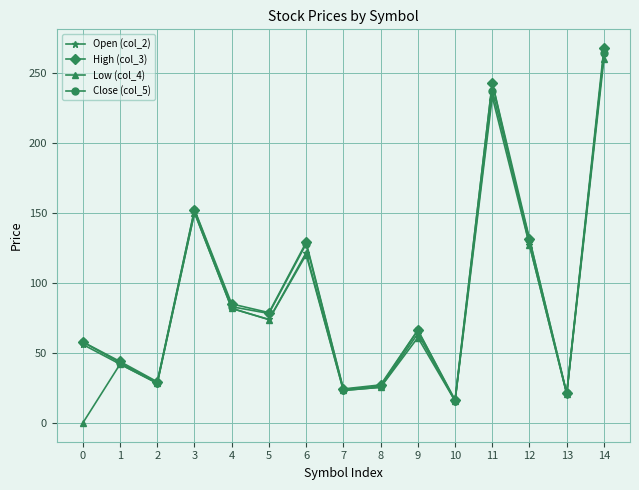

How many interior local peaks does the High (col_3) series have?

4